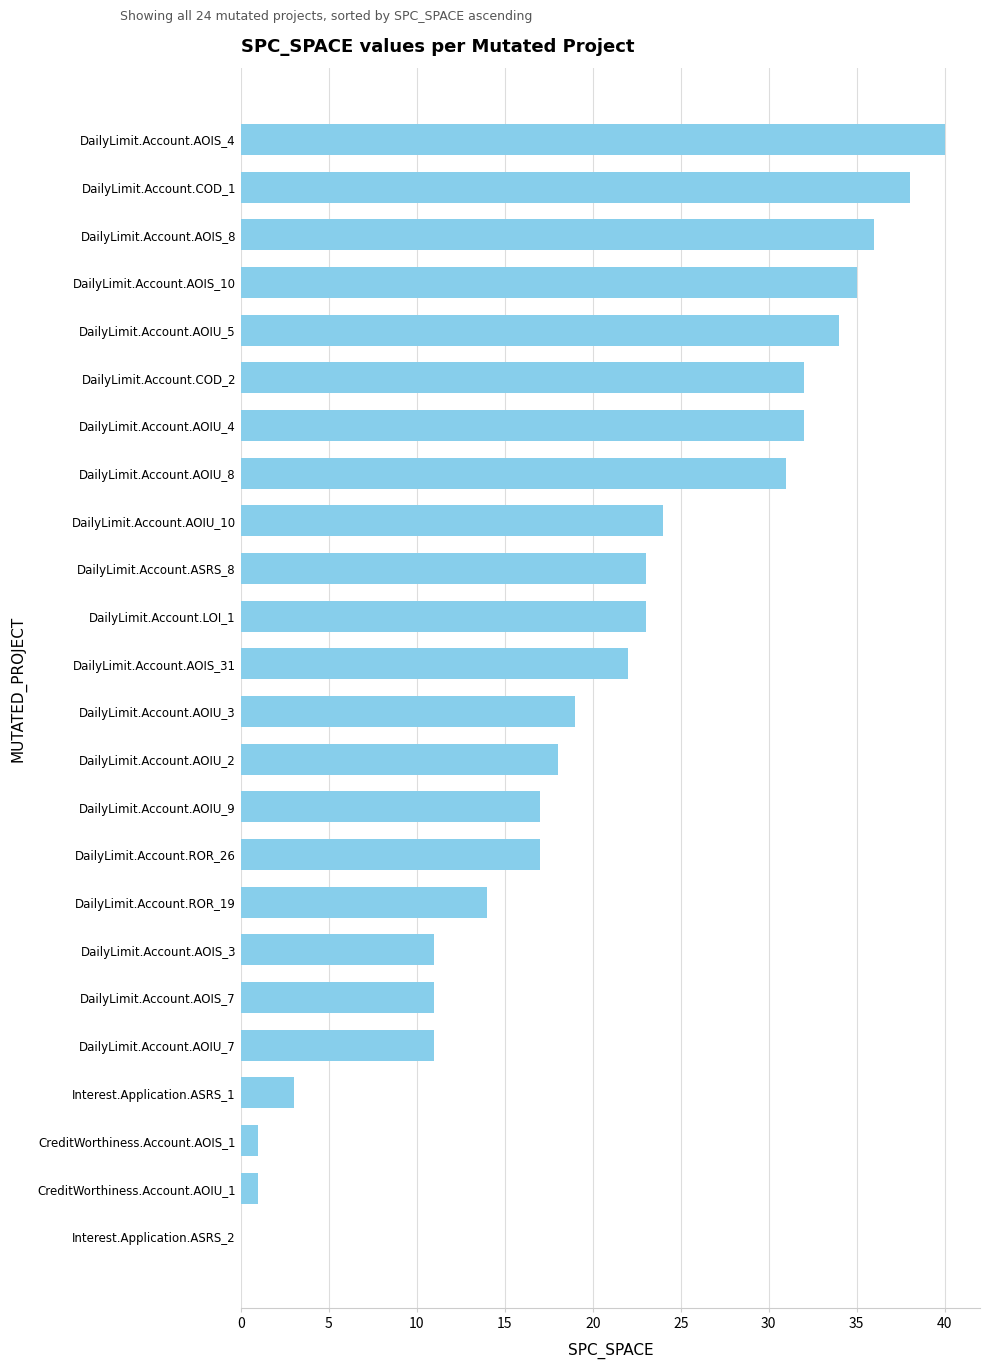

What is the greatest value displayed?

40